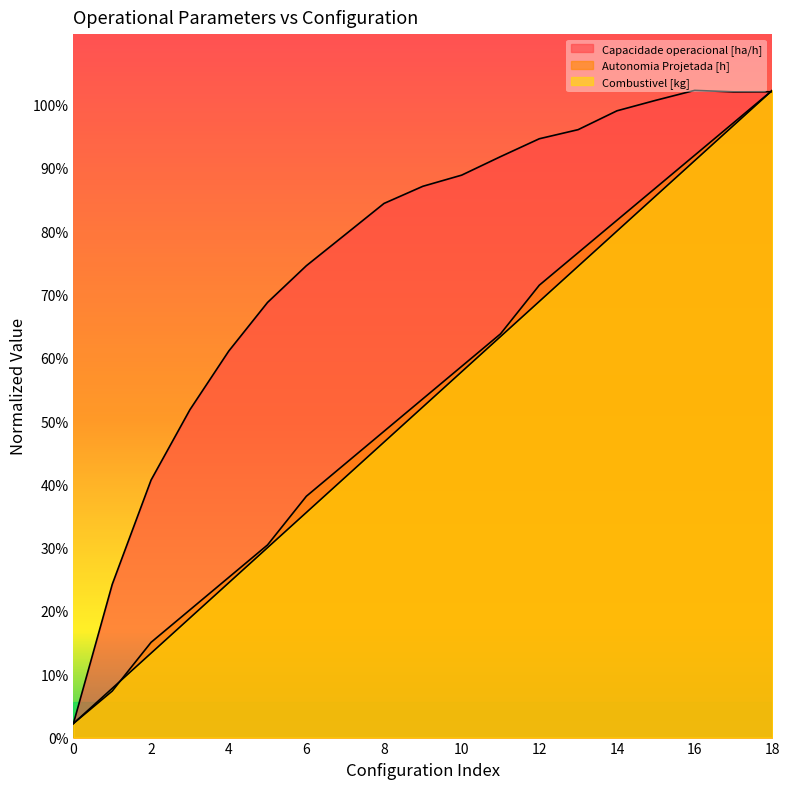

Between which two adjacent categories do Capacidade operacional [ha/h] and Autonomia Projetada [h] first intersect?

17 and 18